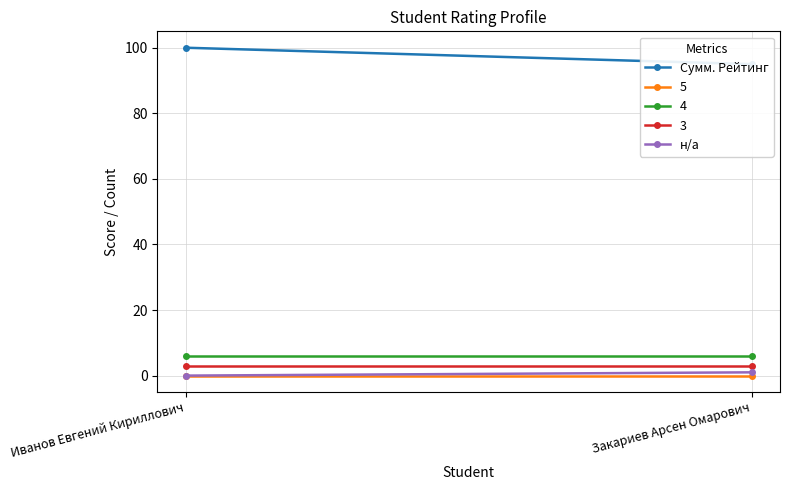

What is the difference between the highest and lowest values at Закариев Арсен Омарович?

94